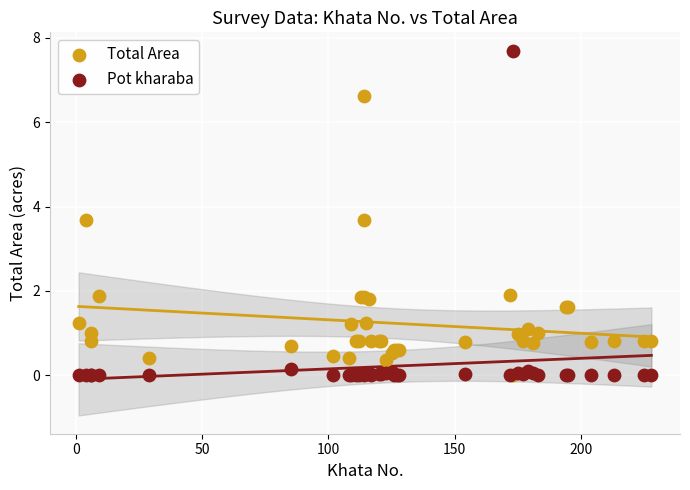

Which series contains the highest Y value?

Pot kharaba